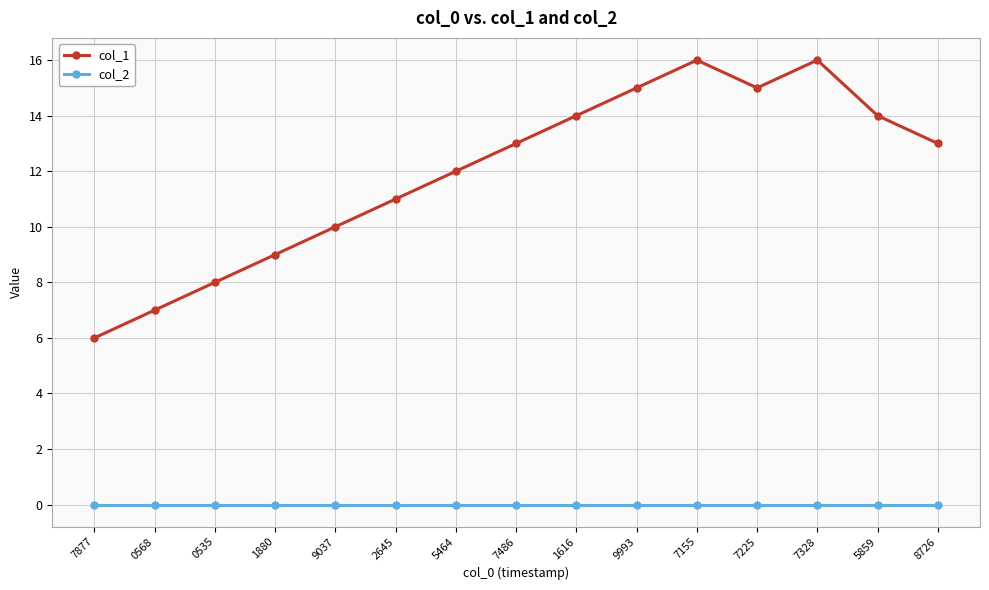

What is the greatest value displayed?

16